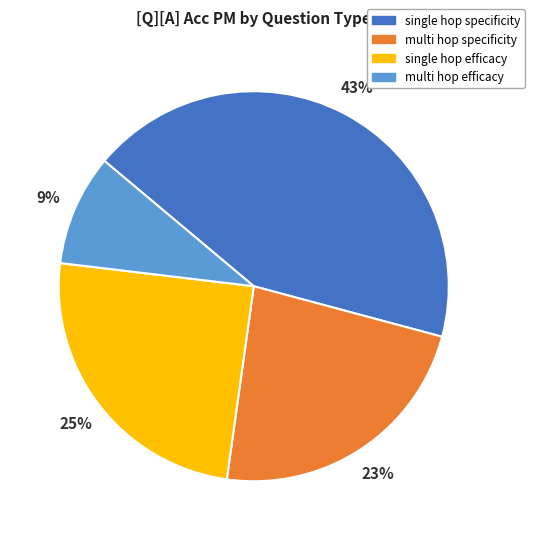

Approximately how many times larger is the value at multi hop efficacy compared to single hop efficacy?

0.4